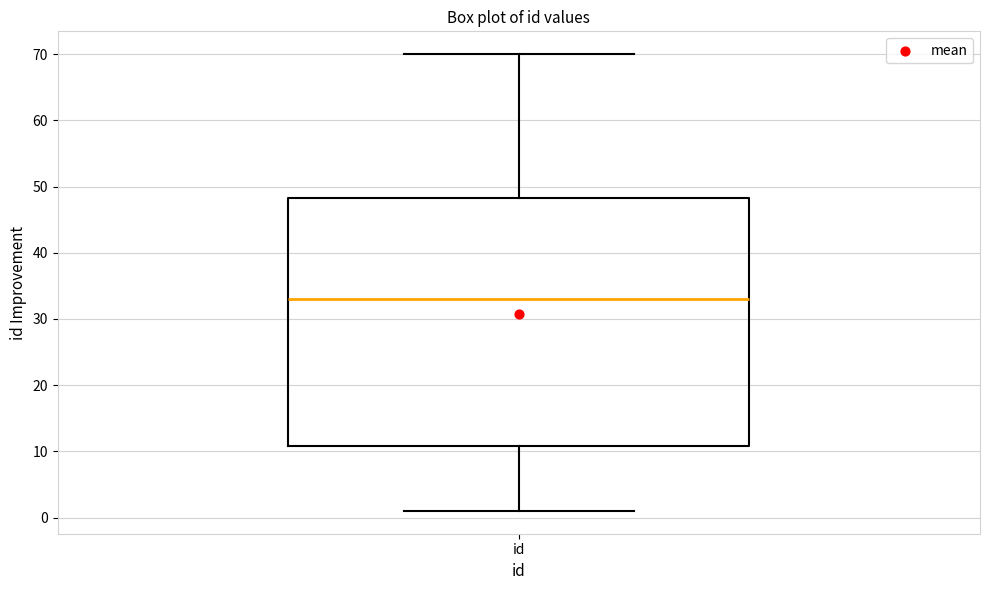

Read this box plot against the y-axis: the position of the median line, the range covered by the box, and the ends of both whiskers. The values are not printed on the chart, so give them approximately, as read against the axis.

median 33, box 11 to 48, whiskers 1 to 70